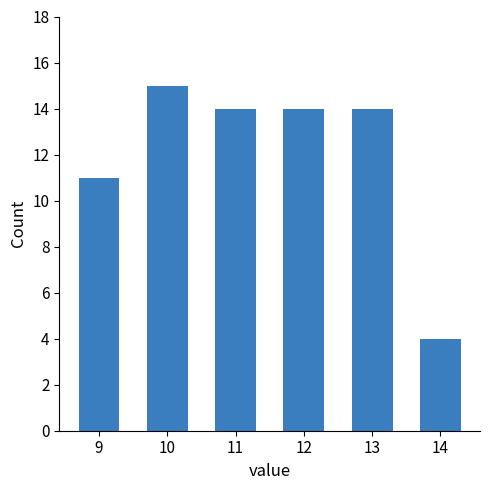

Is it true that the value at 10 is 15?

True